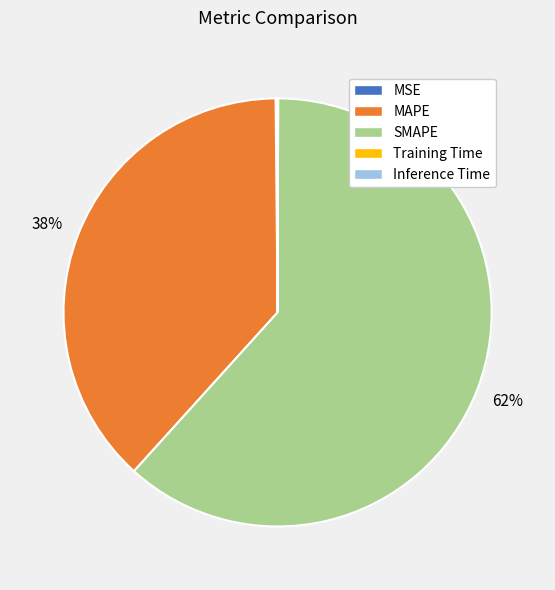

Which category has the biggest portion of the pie?

SMAPE